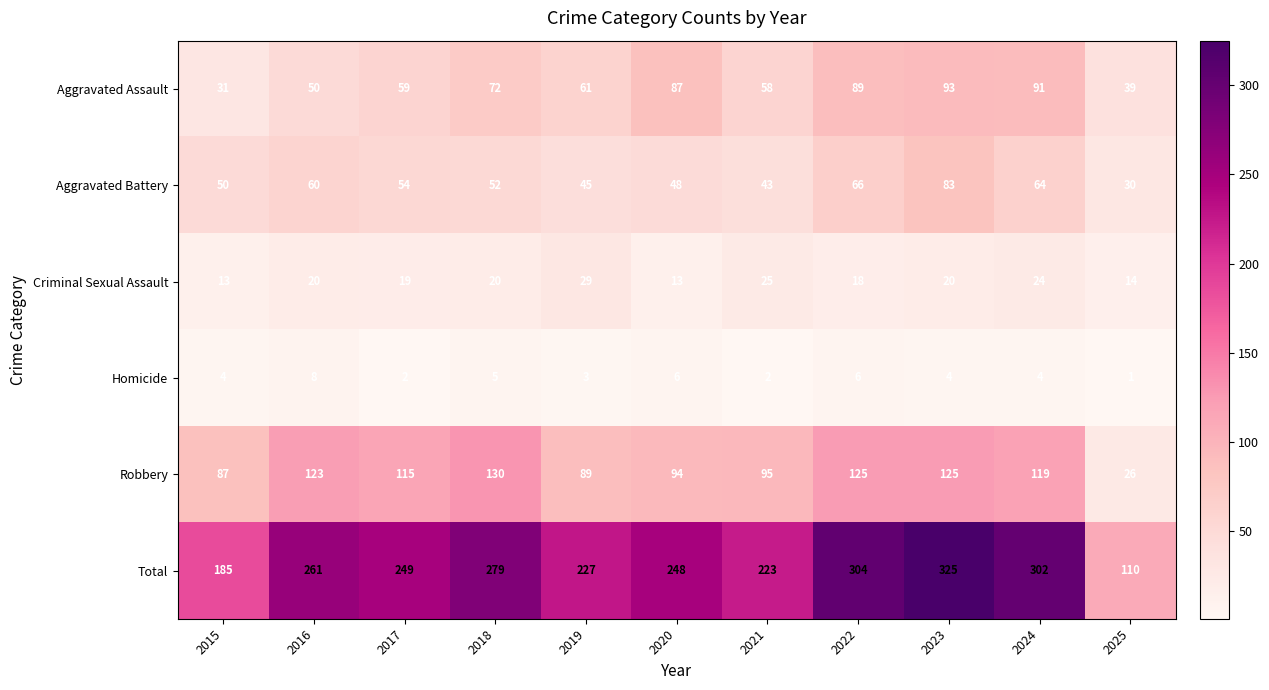

What is the maximum value shown in the chart?

325